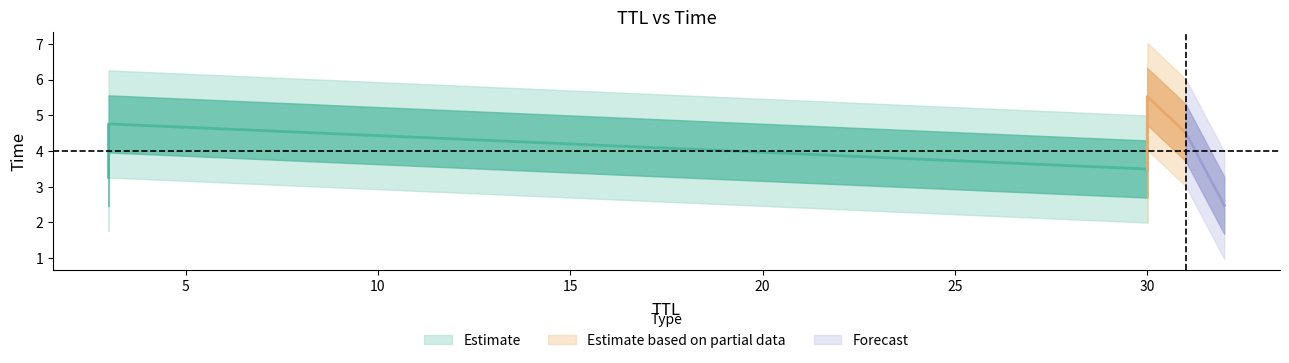

At which category does the chart reach its peak across all series?

30